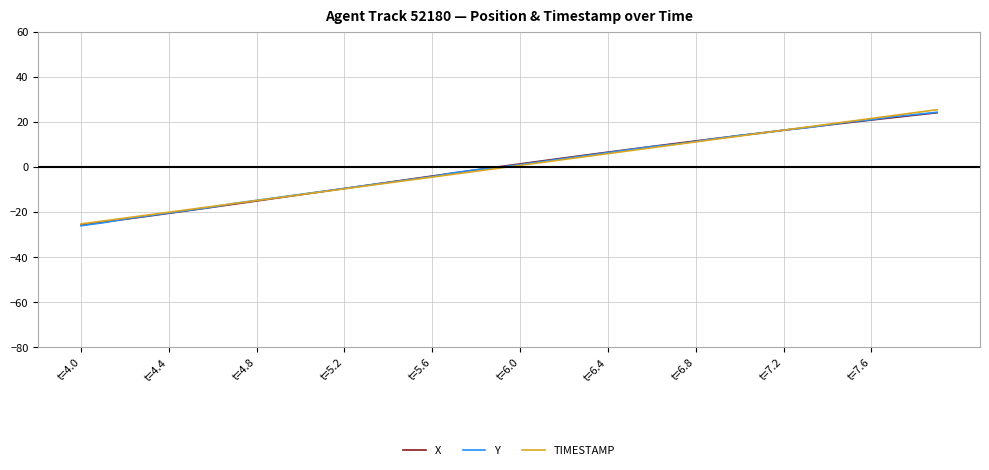

What is the highest value of the TIMESTAMP series?

25.3